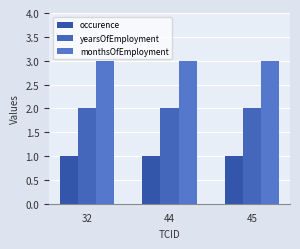

Is it true that yearsOfEmployment equals 1 at 32?

False